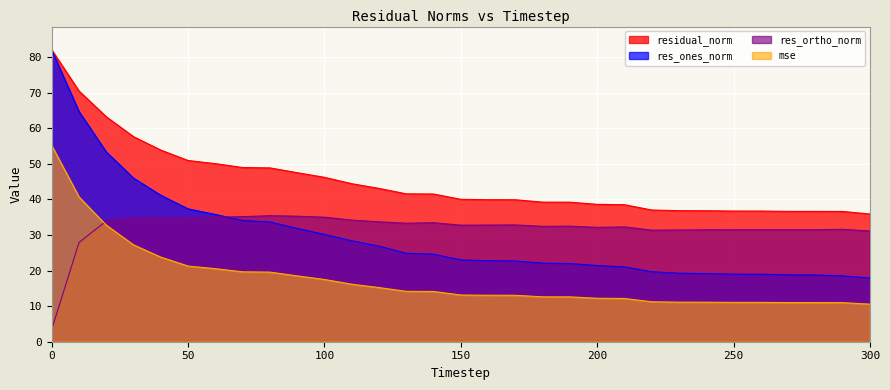

The res_ones_norm series shows 37.3 at 50. True or false?

True